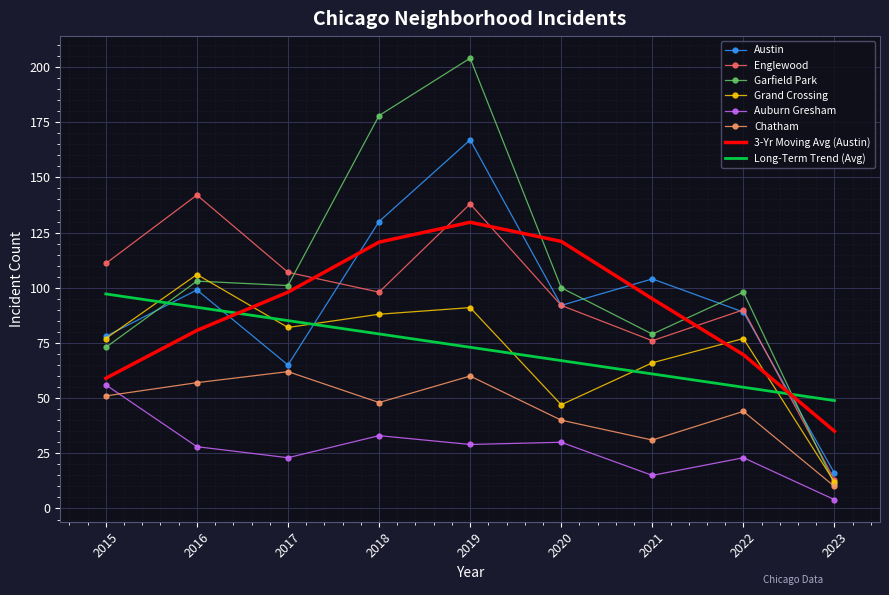

What is the sum of all Garfield Park values?

947.0